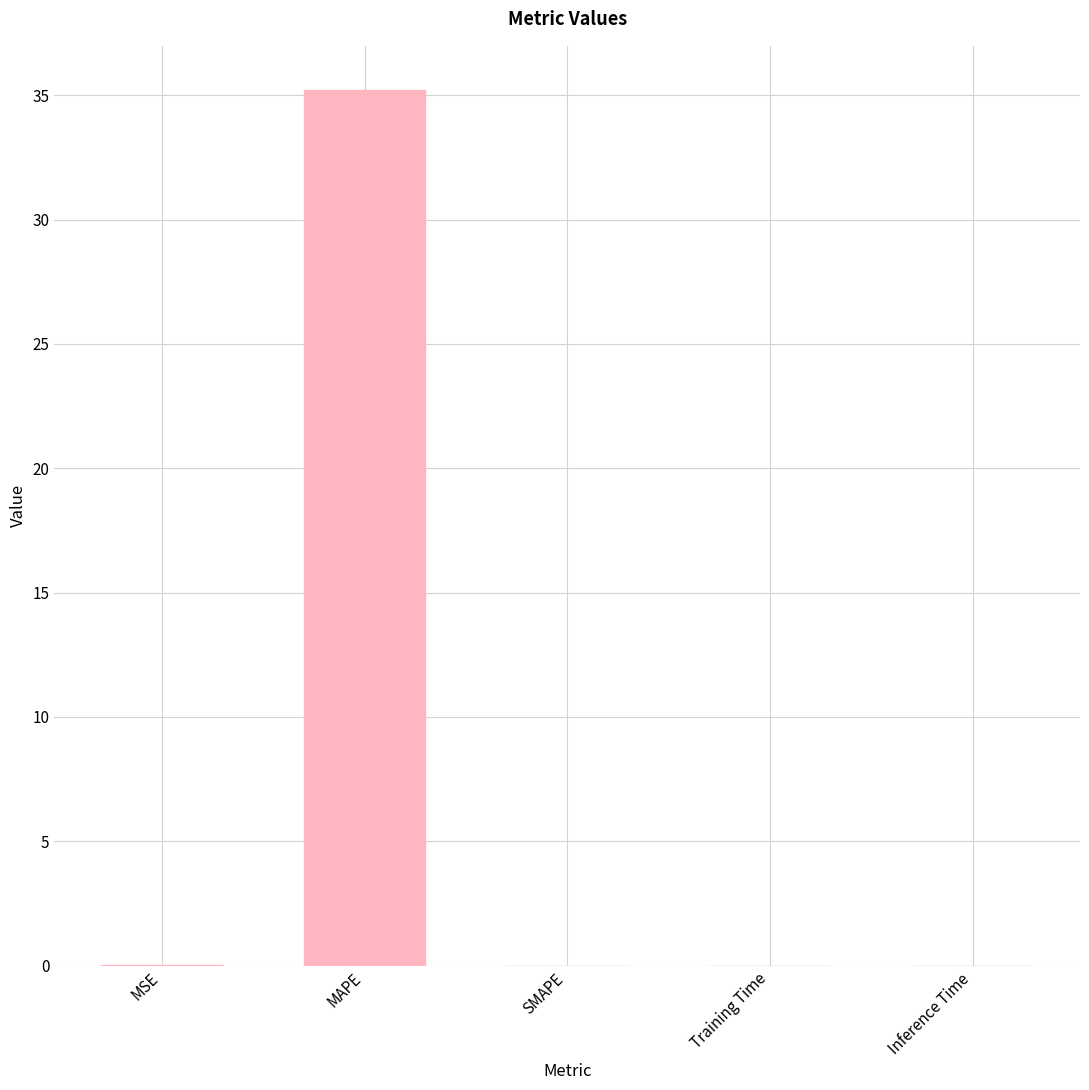

The chart shows a value of 0.0 at Training Time. True or false?

True